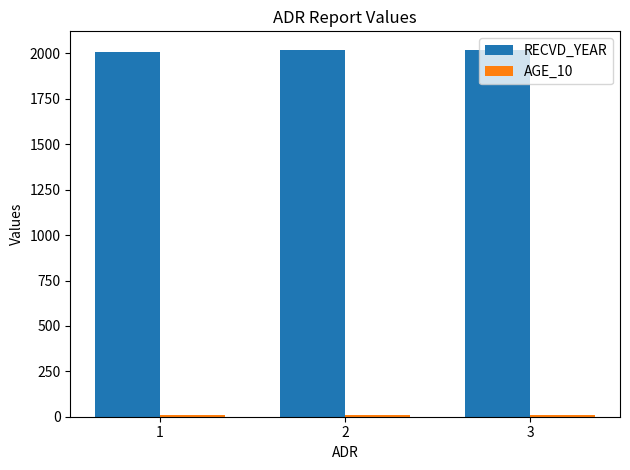

At how many categories does at least one series exceed 484?

3